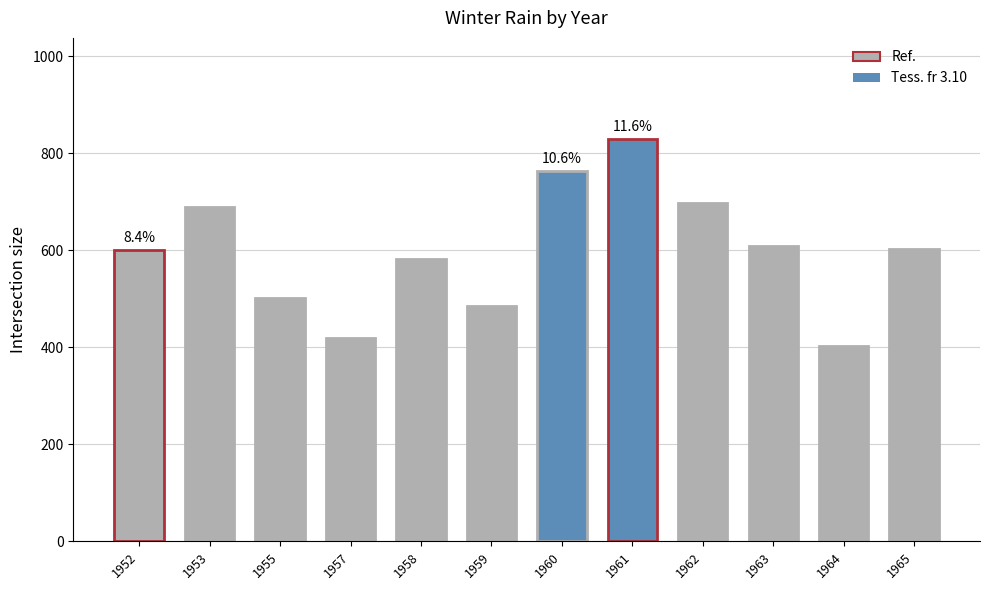

Which label corresponds to the smallest value in the chart?

1964